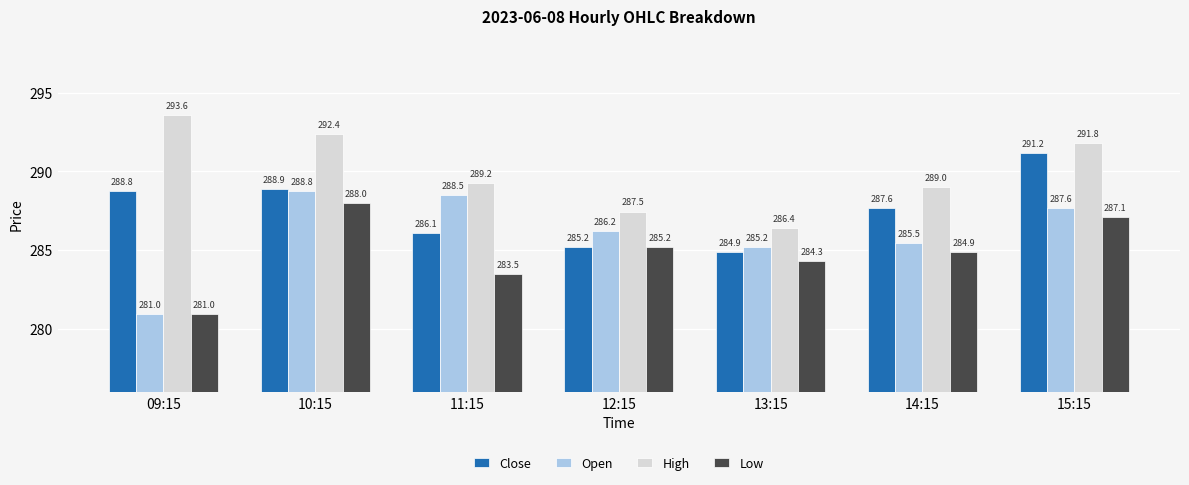

Is it true that High equals 286.4 at 13:15?

True